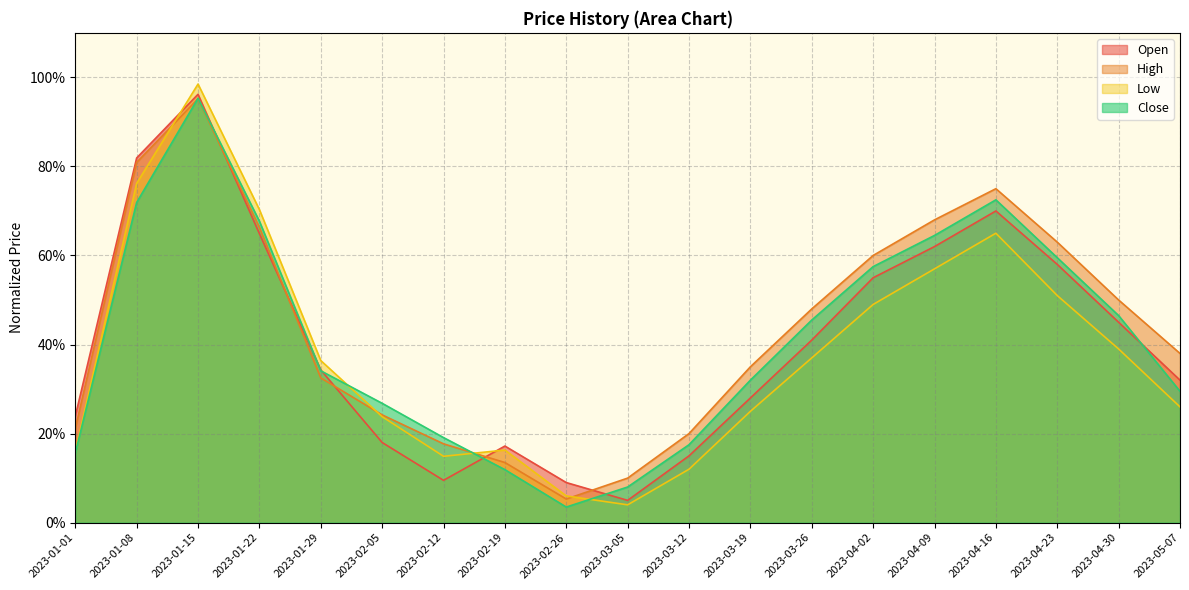

The value of Low at 2023-01-01 is 0.2. True or false?

True